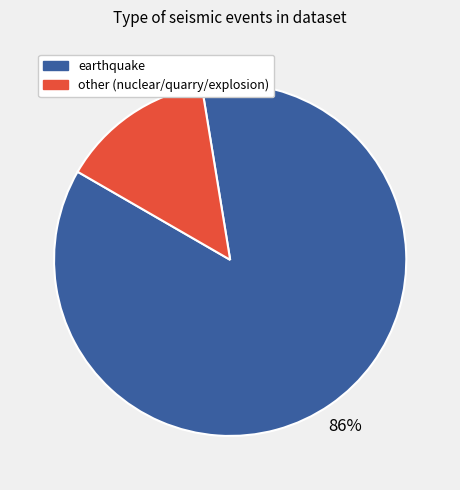

Which has a higher value, other (nuclear/quarry/explosion) or earthquake?

earthquake